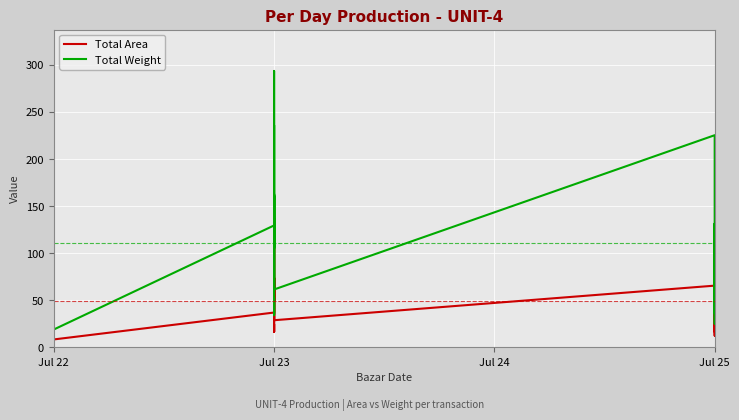

Reading left to right, transcribe all the data shown in this chart.

Total Area: 40.8	32.6	24.5	40.8	49.0	40.8	49.0	8.2	36.7	73.4	32.6	16.3	24.5	16.3	49.0	57.1	65.3	49.0	65.3	138.7	65.3	73.4	28.6	61.2	73.4	69.4	61.2	49.0	49.0	110.2	28.6	65.3	16.3	49.0	49.0	61.2	12.2	49.0	44.9
Total Weight: 87.5	70.0	53.9	87.5	104.7	89.9	100.0	18.7	129.2	161.1	72.8	35.0	52.6	34.0	109.0	123.0	136.6	106.0	142.3	293.2	156.8	162.6	61.7	133.7	159.7	154.2	133.9	104.6	107.0	235.6	61.2	225.0	36.0	104.0	104.9	131.2	25.0	106.9	96.5